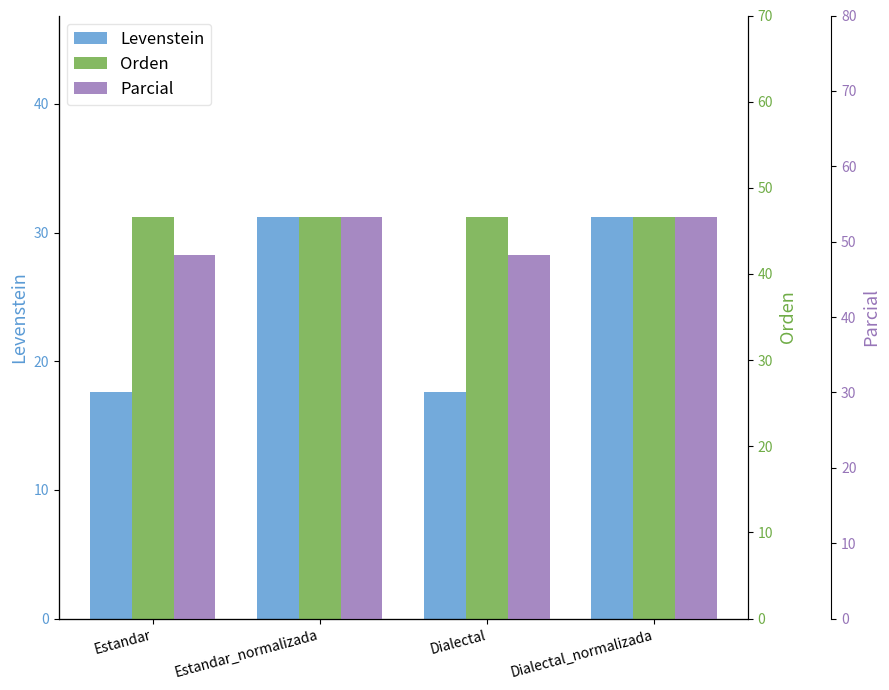

List the series in order of their overall mean, highest first.

Parcial, Orden, Levenstein